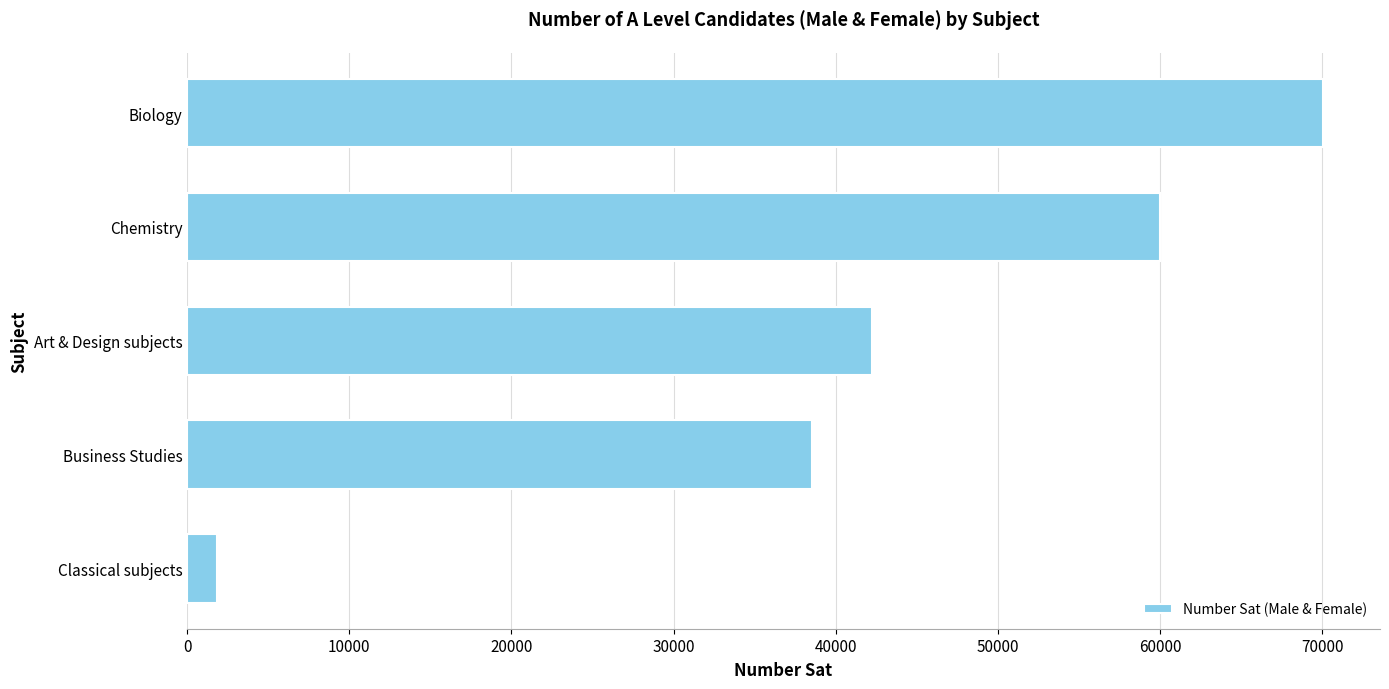

Does the chart contain any negative values?

No